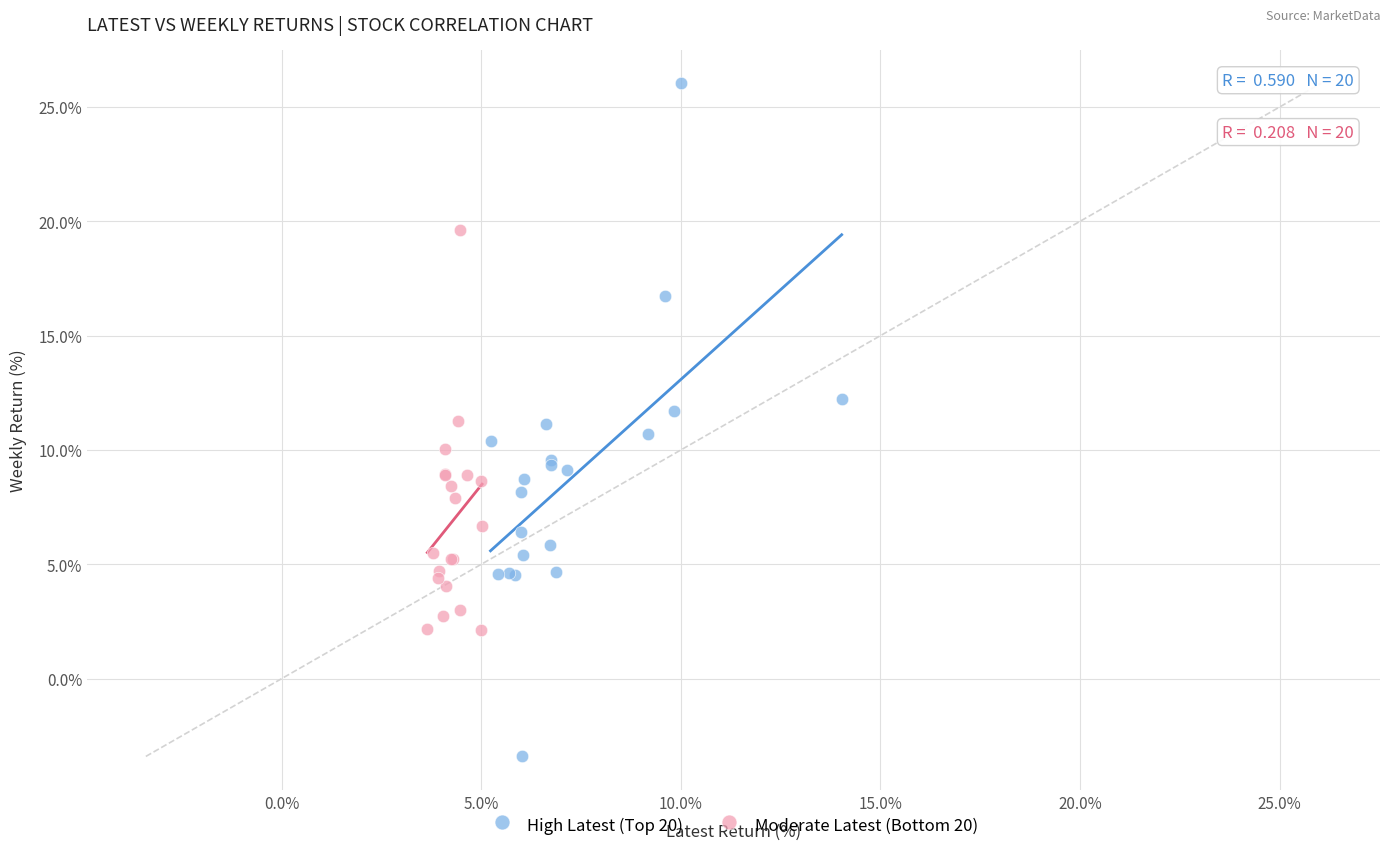

What are all the series names shown in the legend?

High Latest (Top 20), Moderate Latest (Bottom 20)